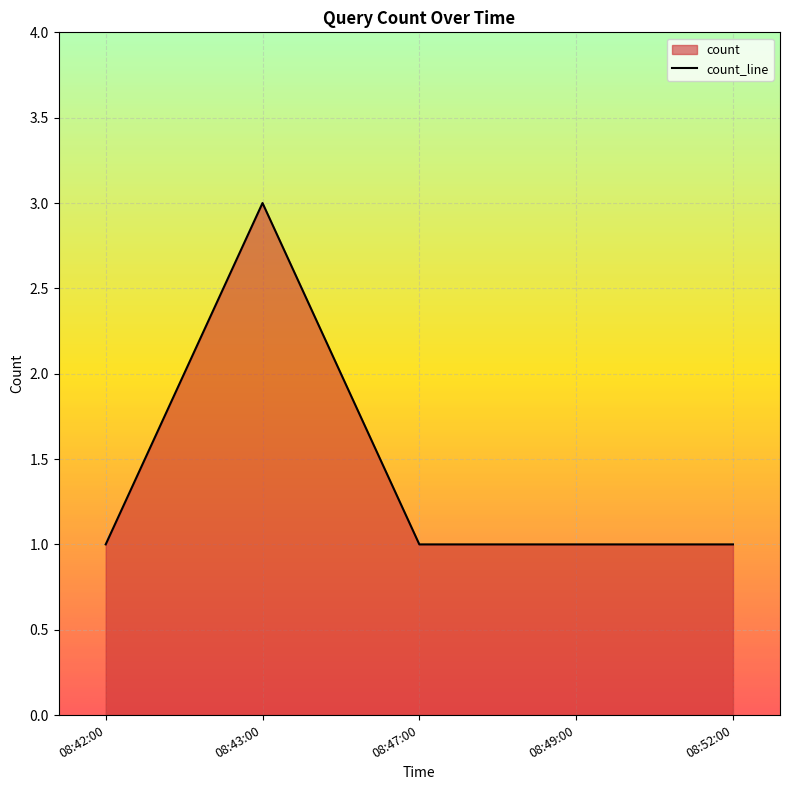

How many lines are shown in the chart?

1